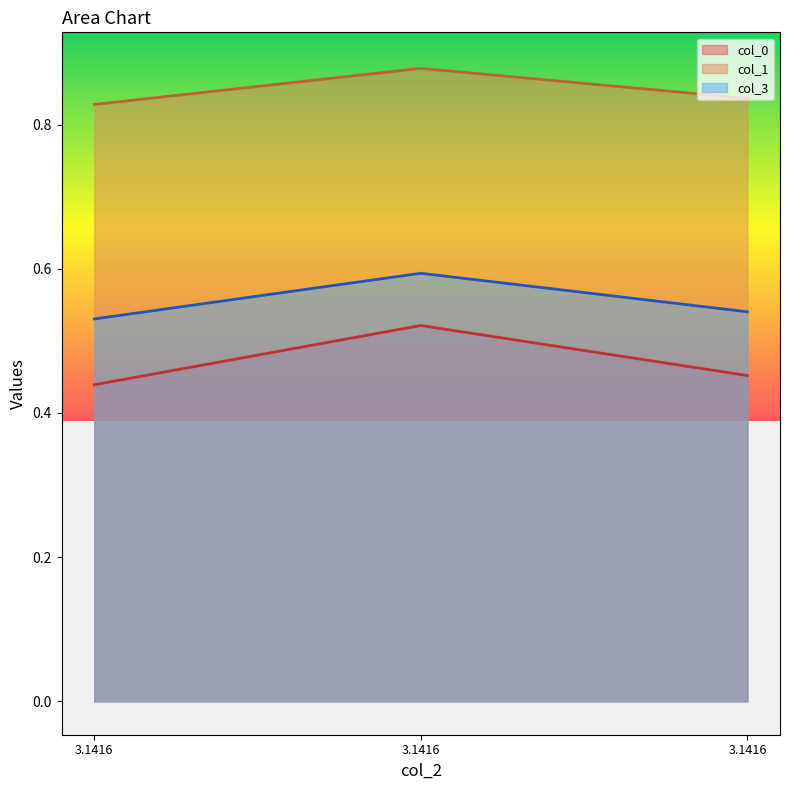

True or false: col_1 has a value of 0.3 at 3.1416.

False